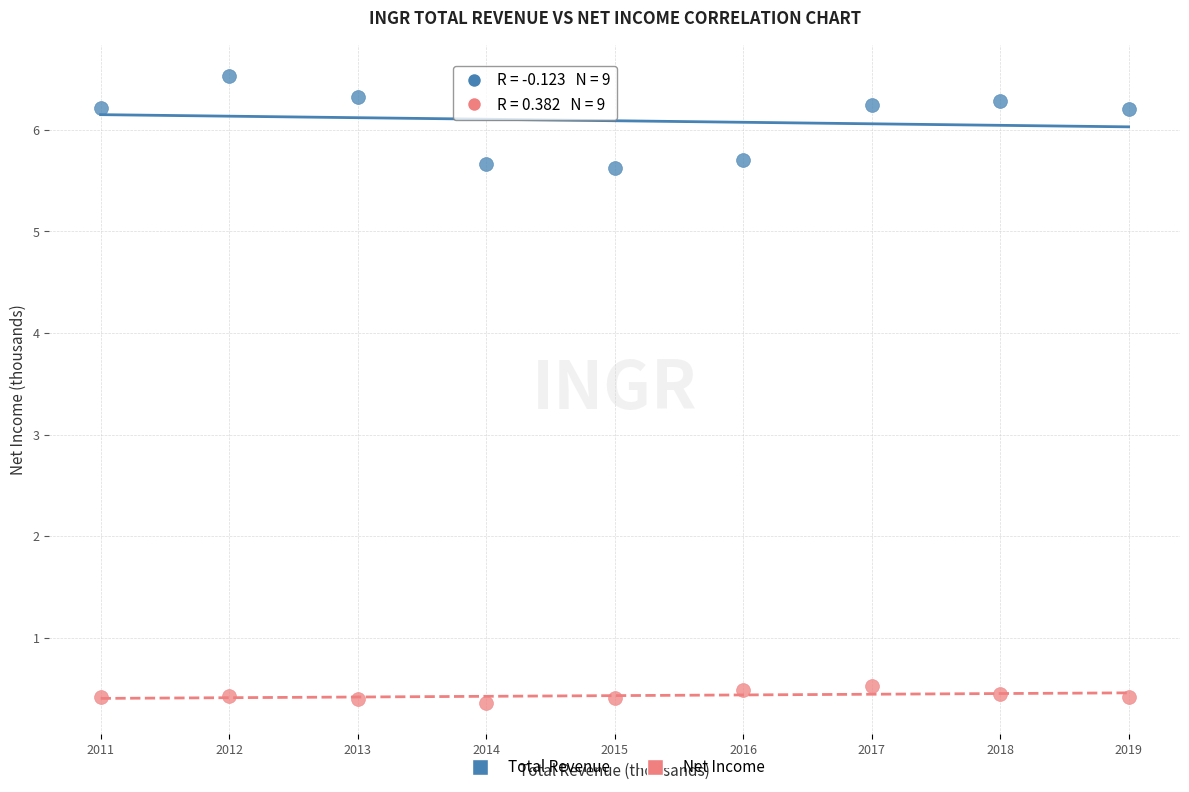

Across all data points, what is the range of Y values (max minus min)?

6.2